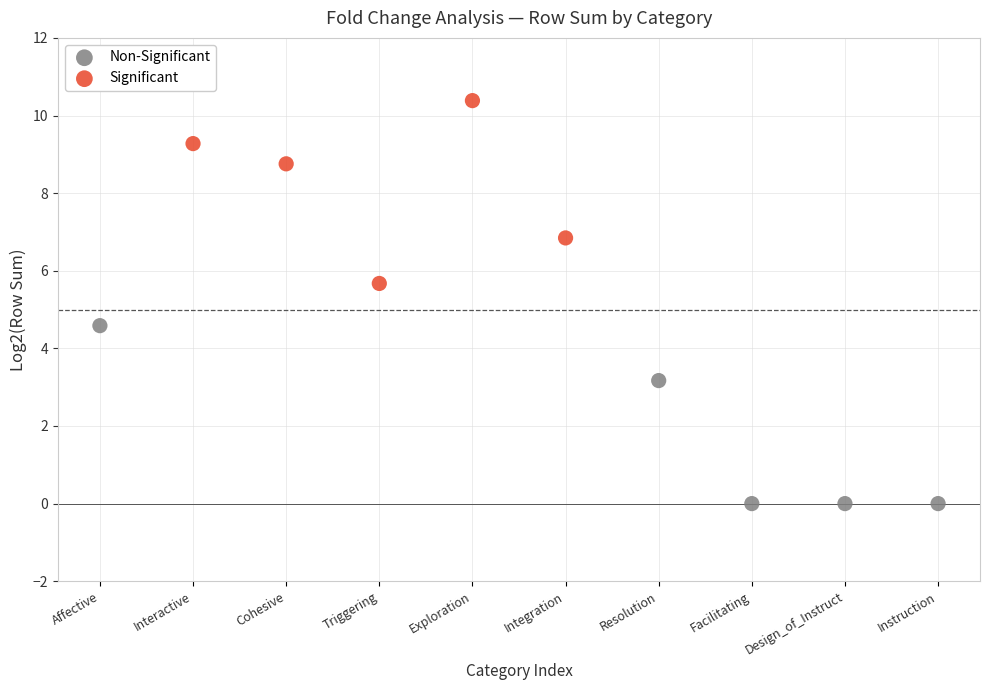

Which series contains the lowest Y value?

Non-Significant